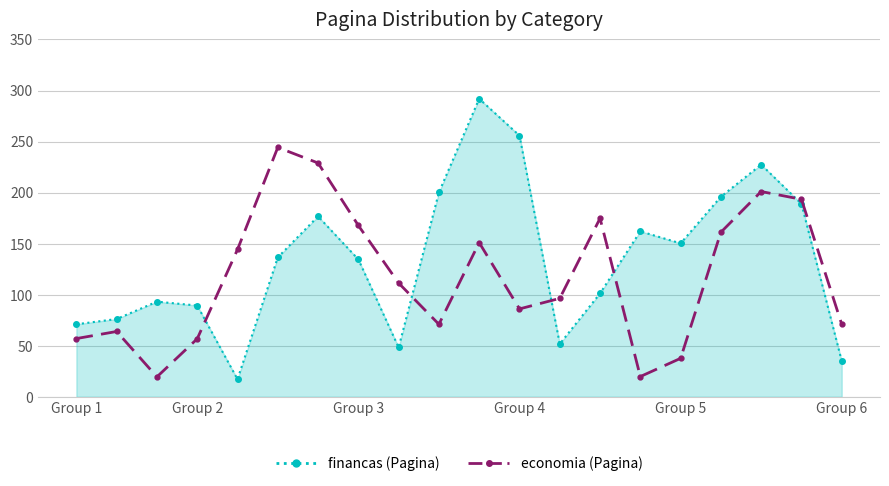

What is the value of the economia (Pagina) point at the 9th from the left?

111.4